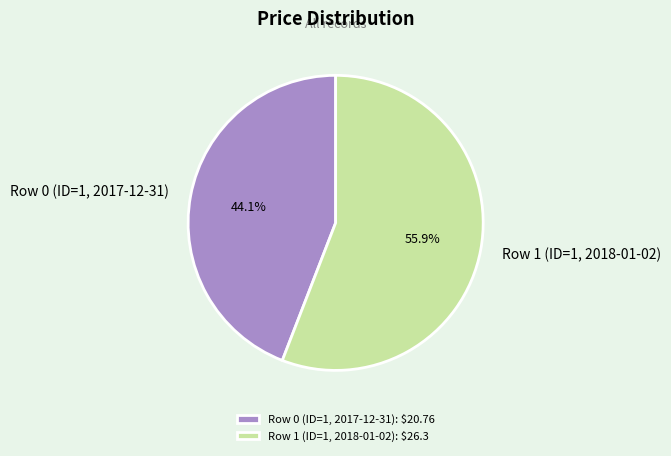

What is the smallest slice in the pie chart?

Row 0 (ID=1, 2017-12-31)